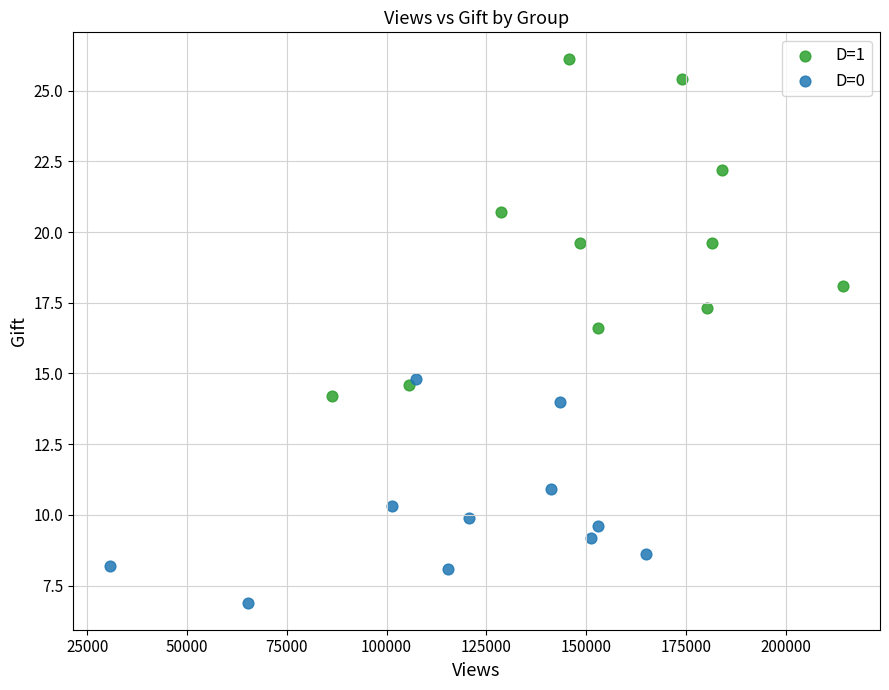

Which series contains the lowest Y value?

D=0